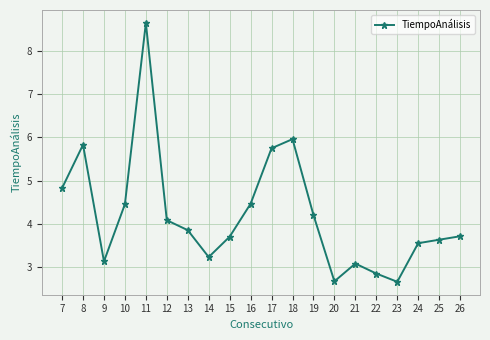

What value does the data have at 20?

2.7